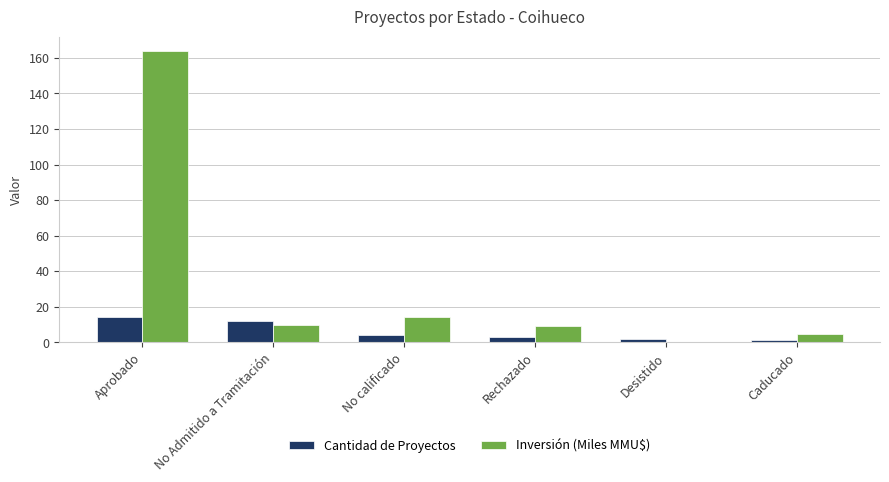

At which category is the sum across all series the highest?

Aprobado